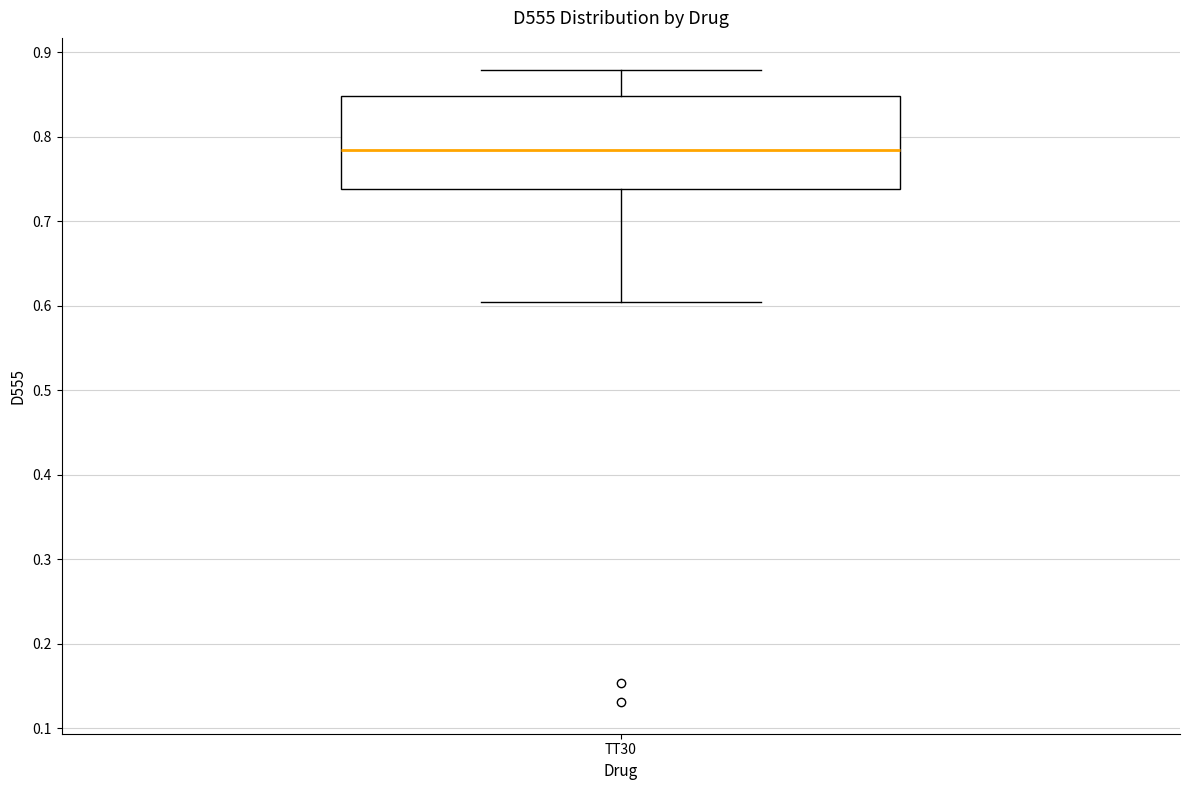

Where does the median line of the box for TT30 sit on the y-axis? The values are not printed on the chart, so give them approximately, as read against the axis.

0.78